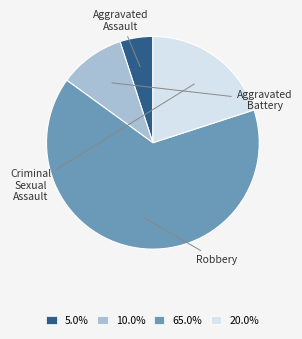

Approximately how many times larger is the value at 20.0% compared to 65.0%?

0.3